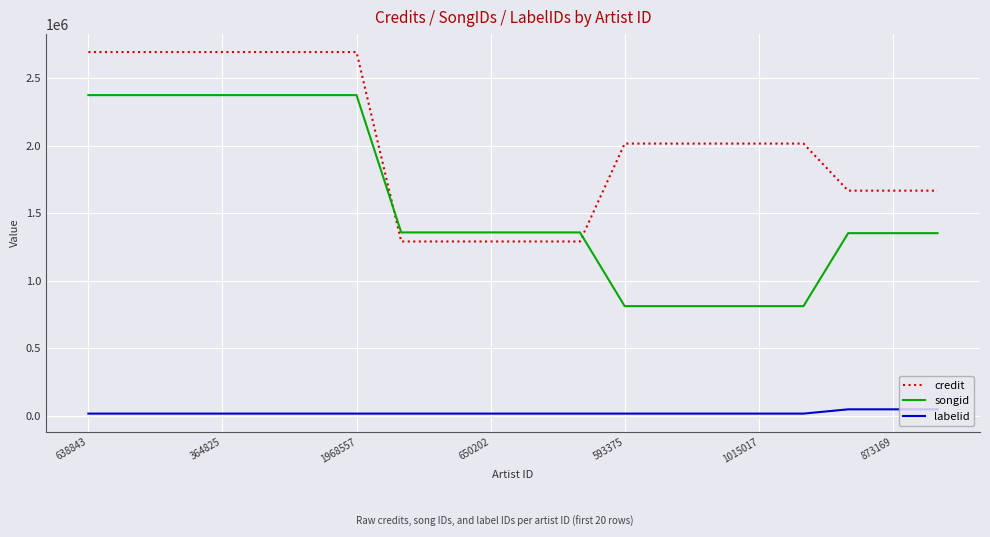

What is the difference between the maximum and minimum values in the songid series?

1562342